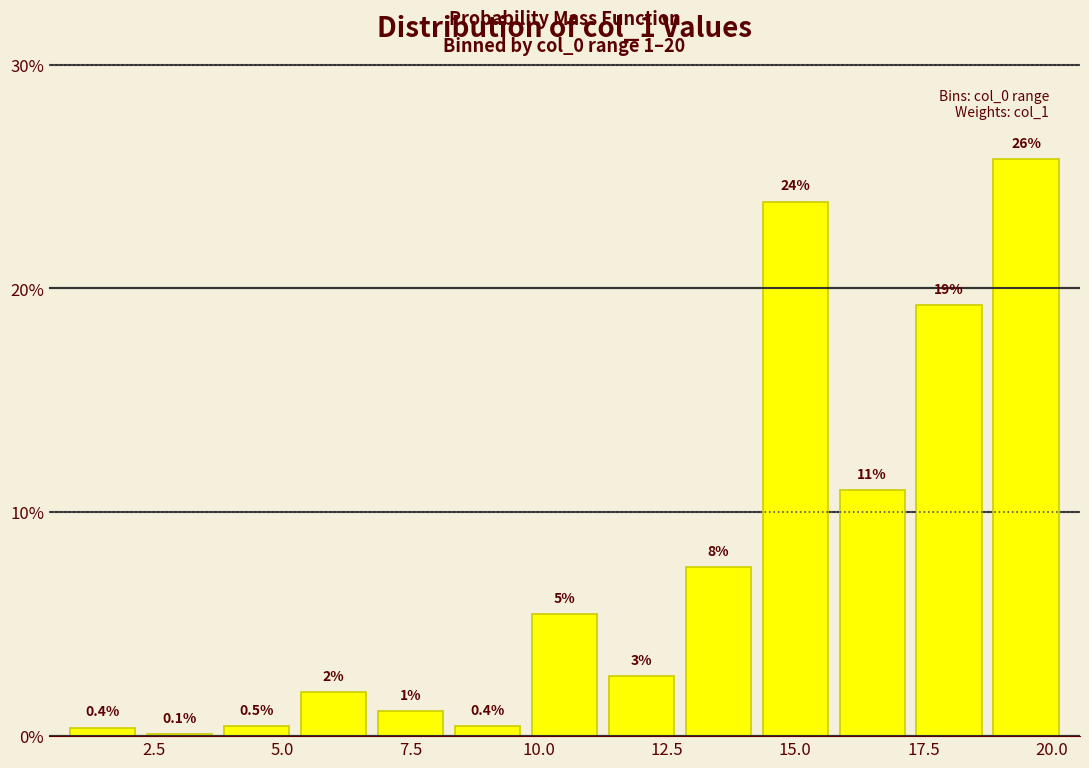

Around what value on the x-axis is the tallest bar? Give the approximate position of its centre, as read against the axis.

19.5